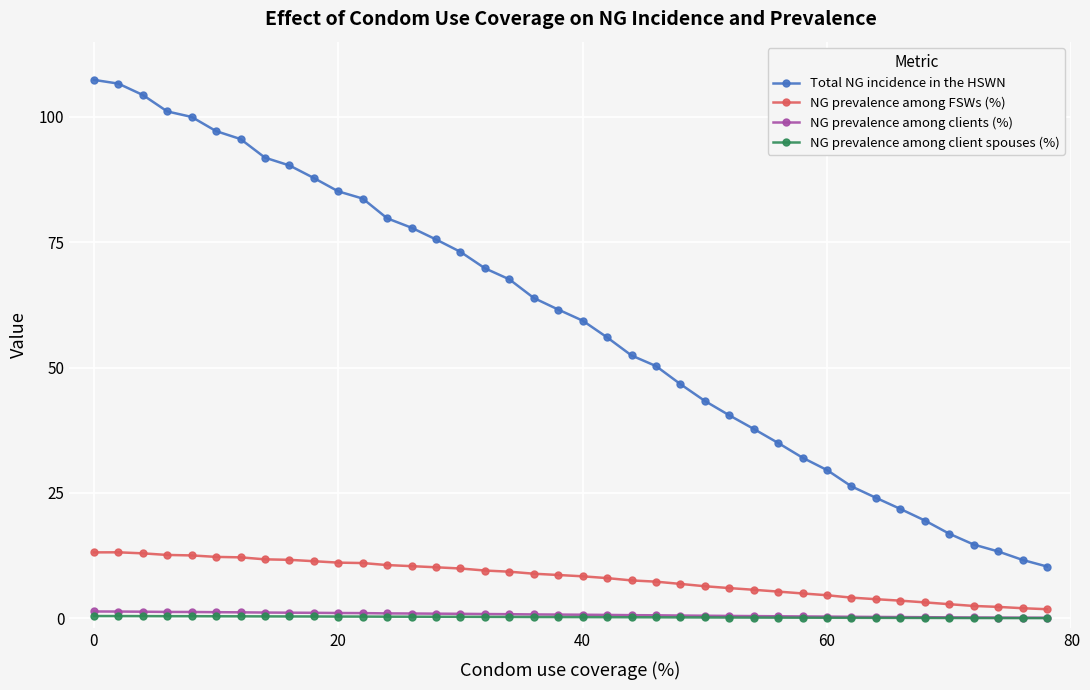

True or false: Total NG incidence in the HSWN and NG prevalence among FSWs (%) cross at least once.

False